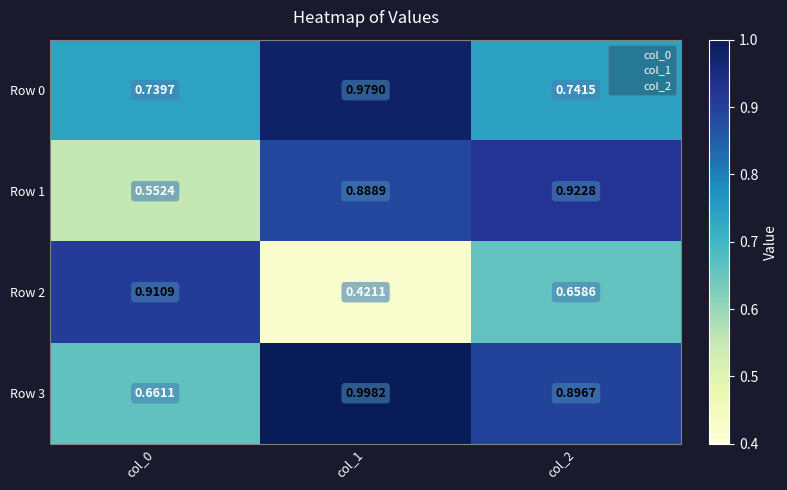

Is the value of Row 0 at col_1 greater than the value of Row 2 at col_1?

Yes